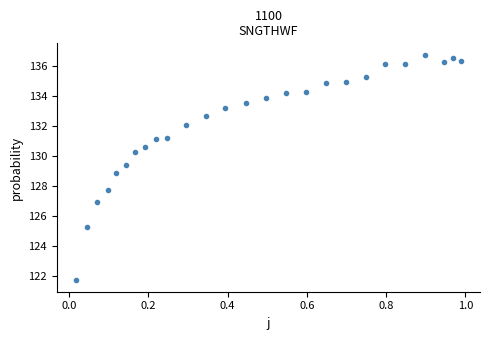

What is the range of Y values (max minus min)?

15.0